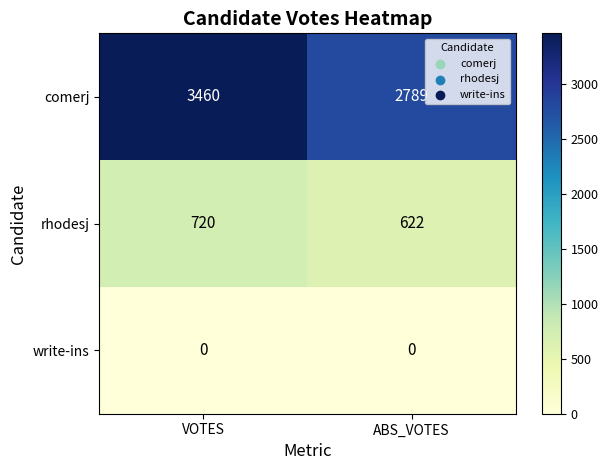

List the series in order of their peak value, highest first.

comerj, rhodesj, write-ins